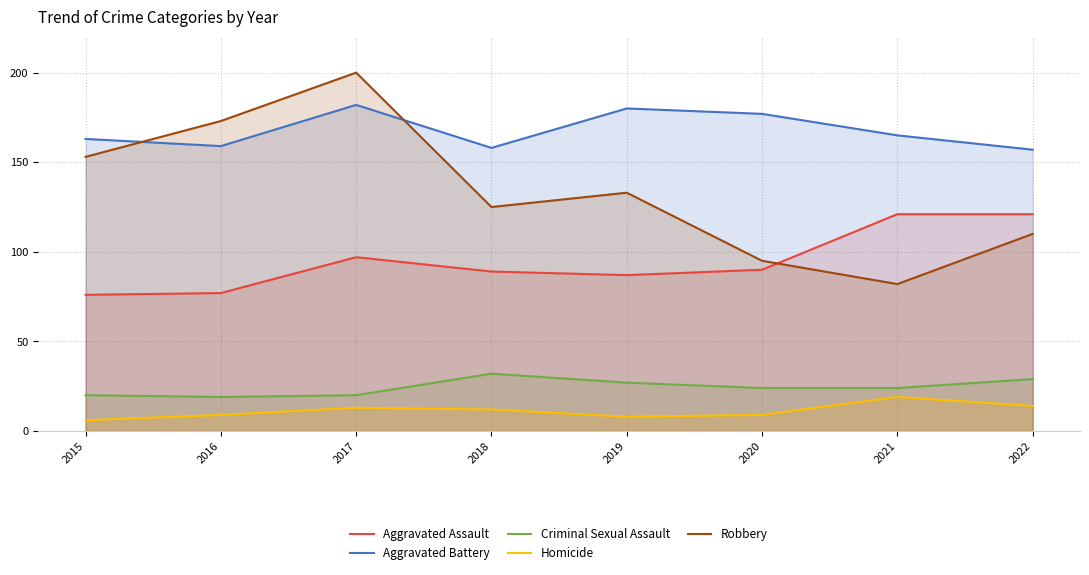

What is the value of the Criminal Sexual Assault point at the 3rd from the left?

20